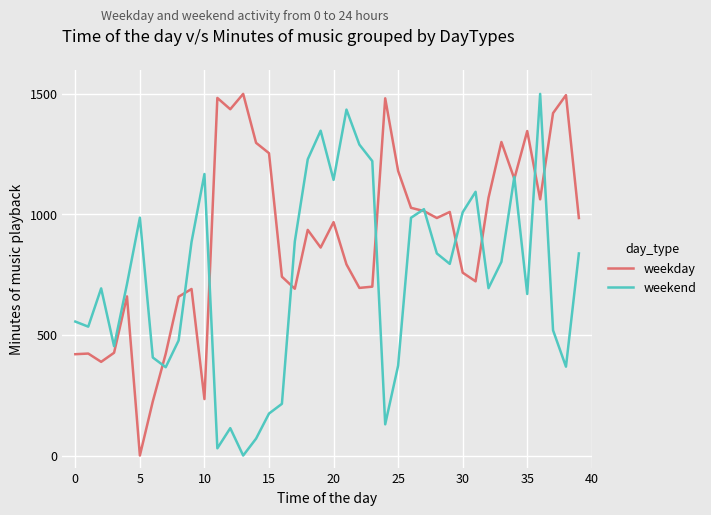

Which series has the largest total across all categories?

weekday